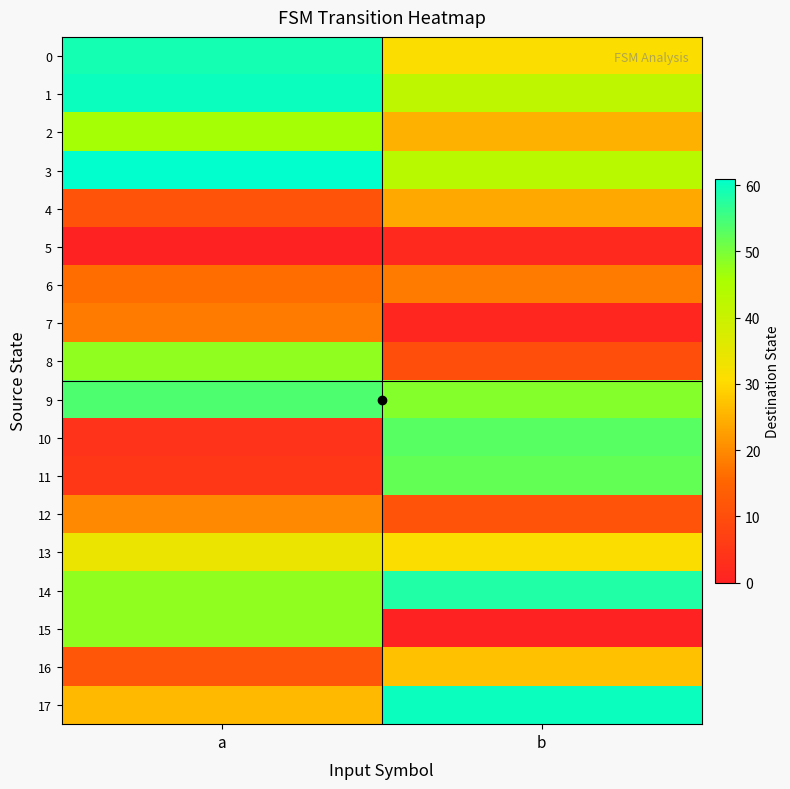

What is the difference between the highest and lowest values at a?

61